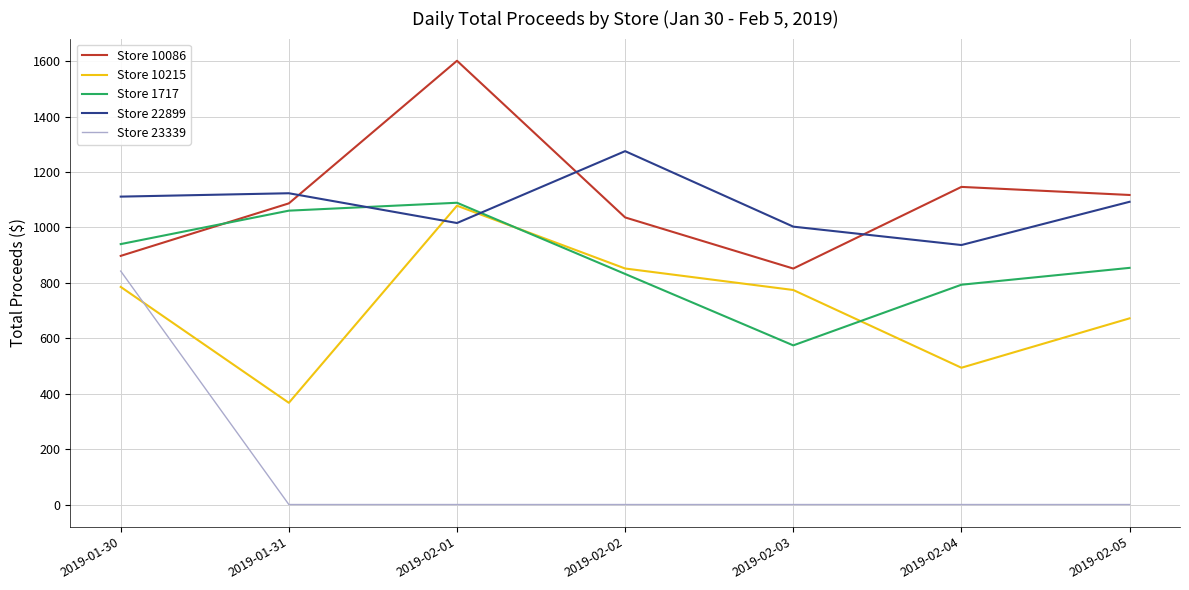

How many values in the Store 10215 series exceed 774?

4